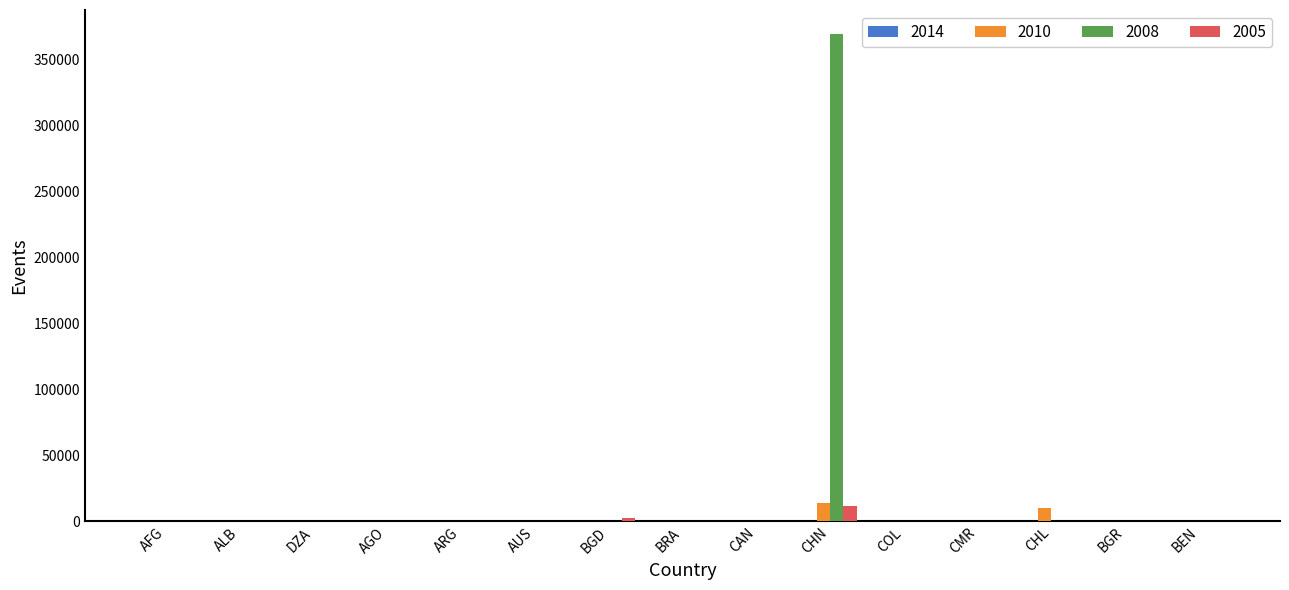

At which category is the sum across all series the highest?

CHN